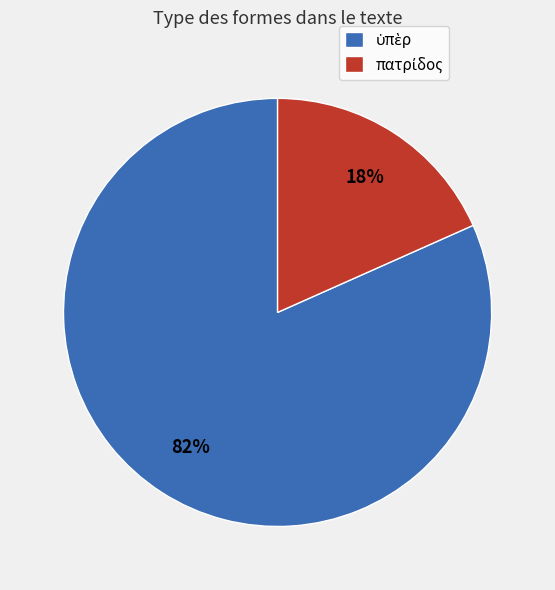

Is there a majority slice in this chart?

Yes